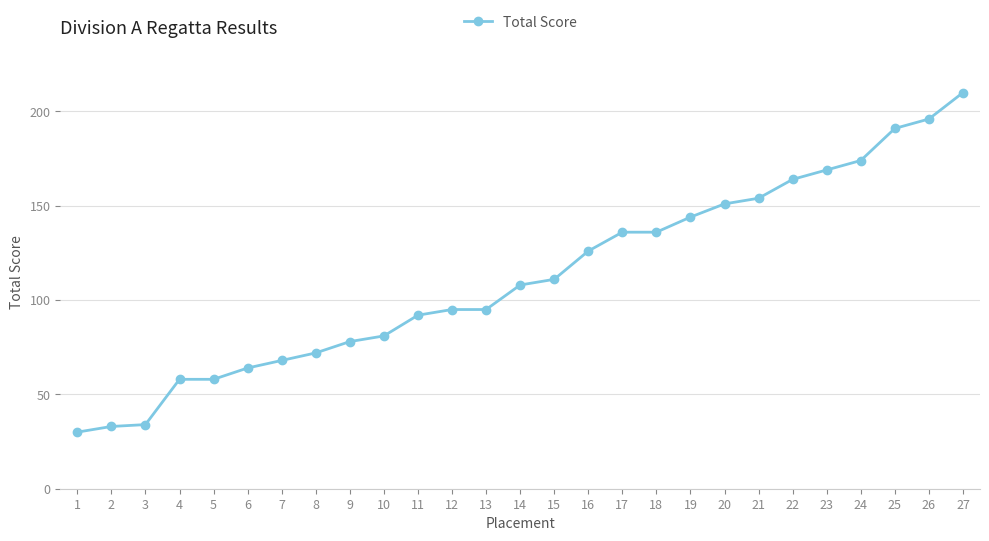

What is the minimum value shown in the chart?

30